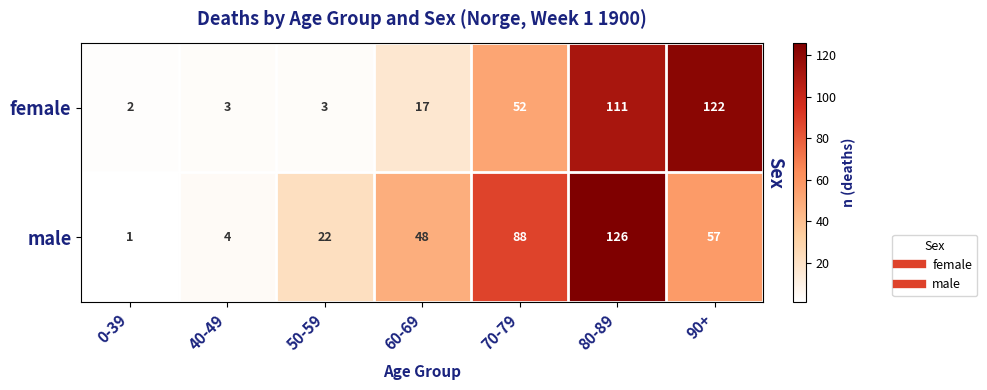

True or false: male has a value of 24 at 70-79.

False